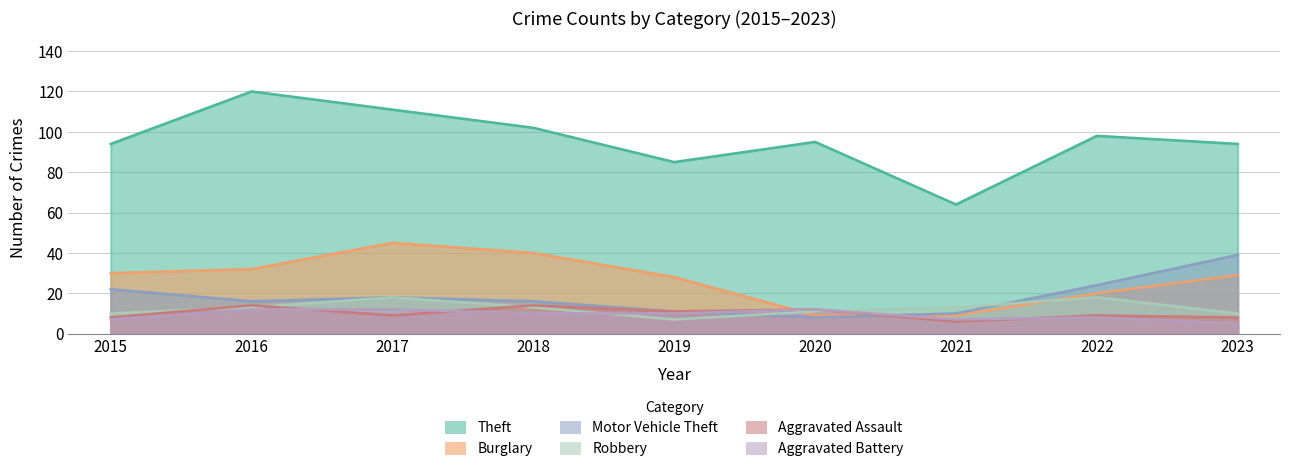

At 2016, list the series in order from smallest to largest.

Aggravated Battery, Robbery, Aggravated Assault, Motor Vehicle Theft, Burglary, Theft